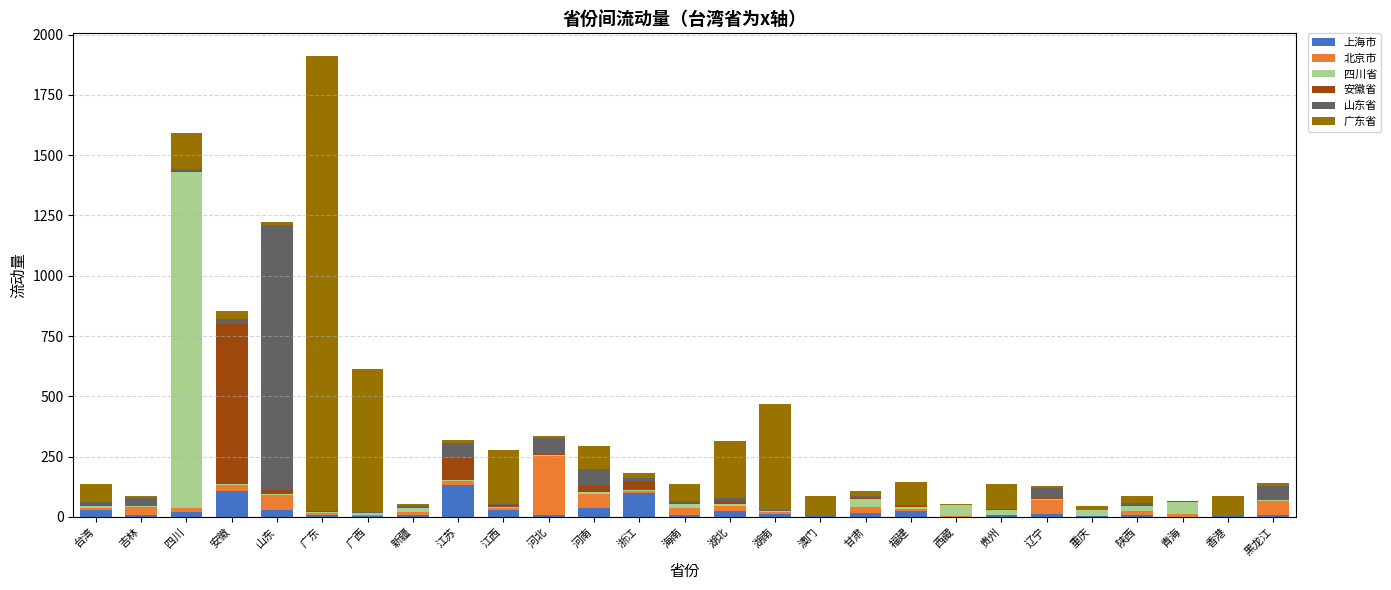

At which category is the sum across all series the highest?

广东